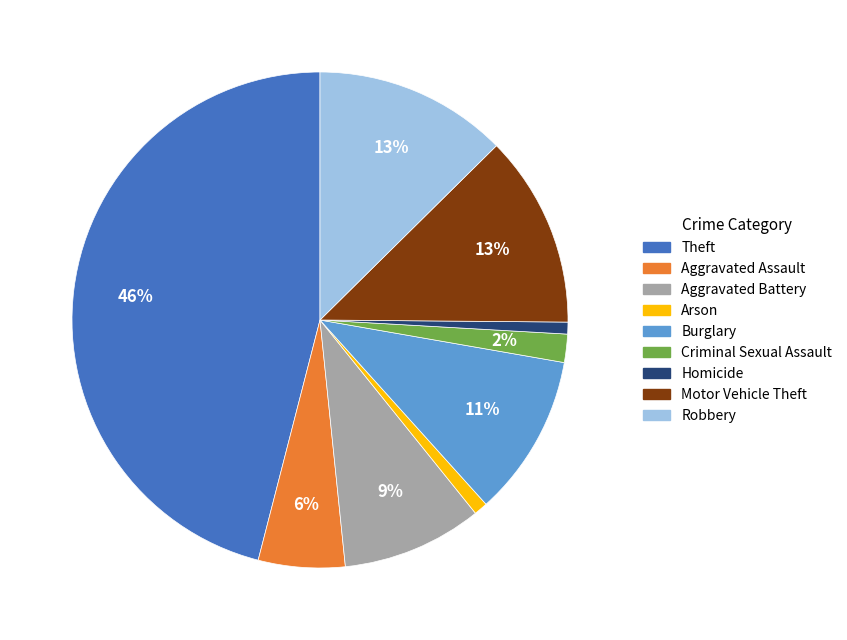

How many segments does this pie chart have?

9